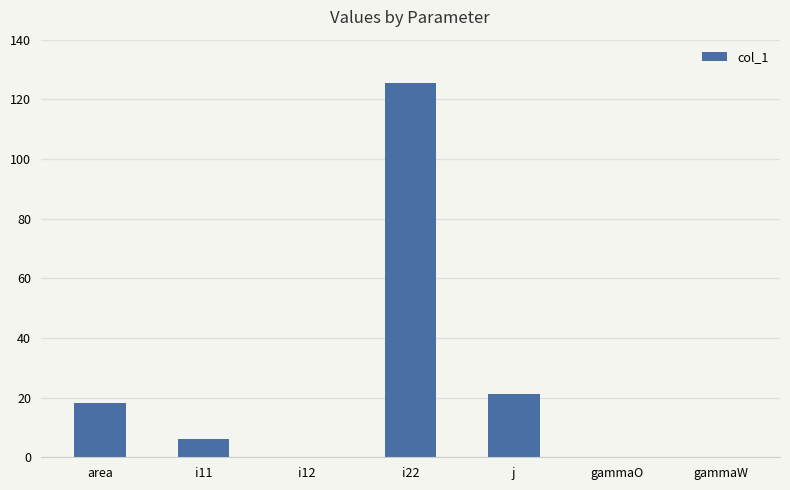

What is the change in value from i12 to i22?

+125.6